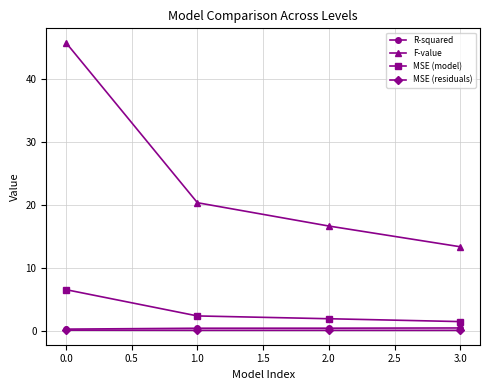

List the labels in order of F-value value, largest first.

0.0, 1.0, 2.0, 3.0